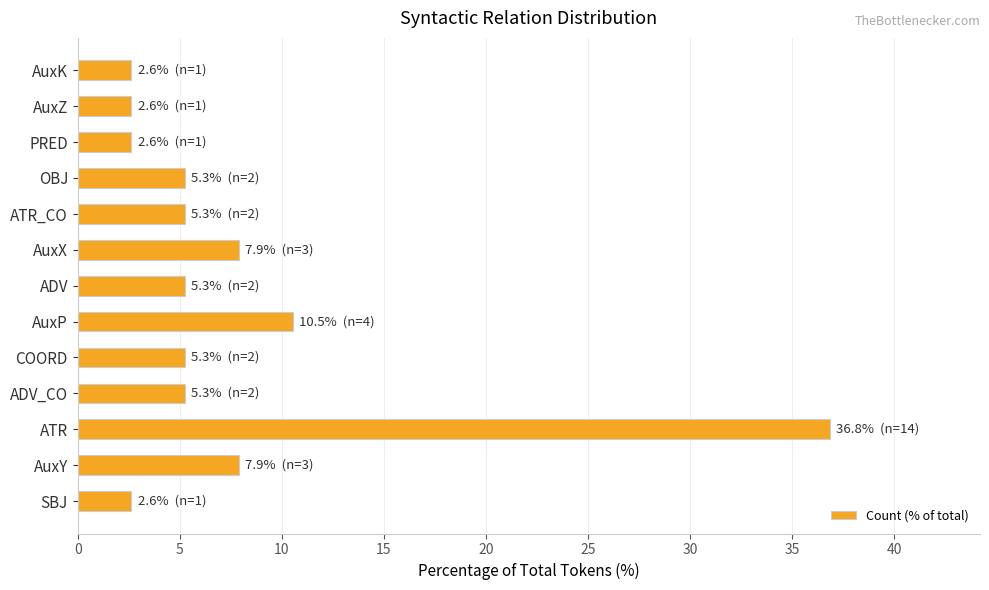

What is the difference between the second highest and minimum values?

7.9